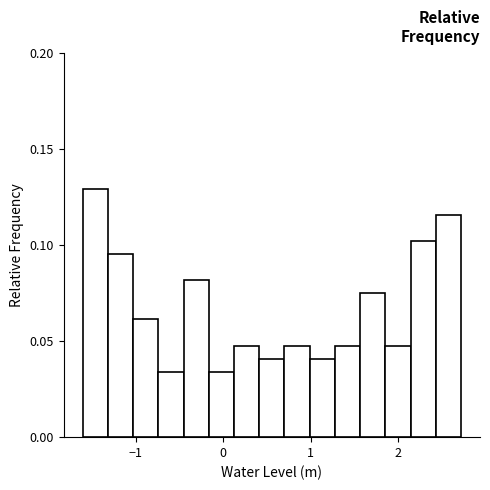

Read against the x-axis, roughly where is the centre of the tallest bar?

-1.5